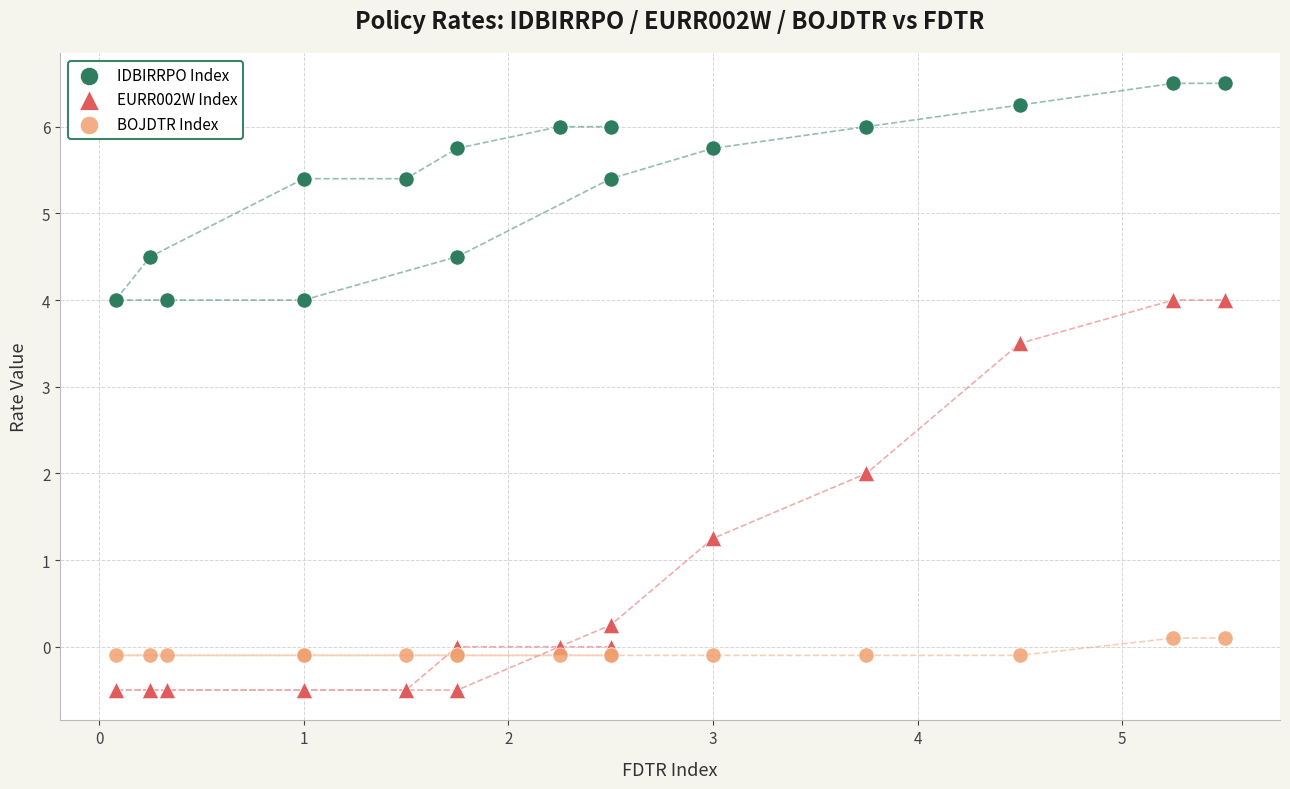

Which series reaches the minimum Y coordinate?

EURR002W Index